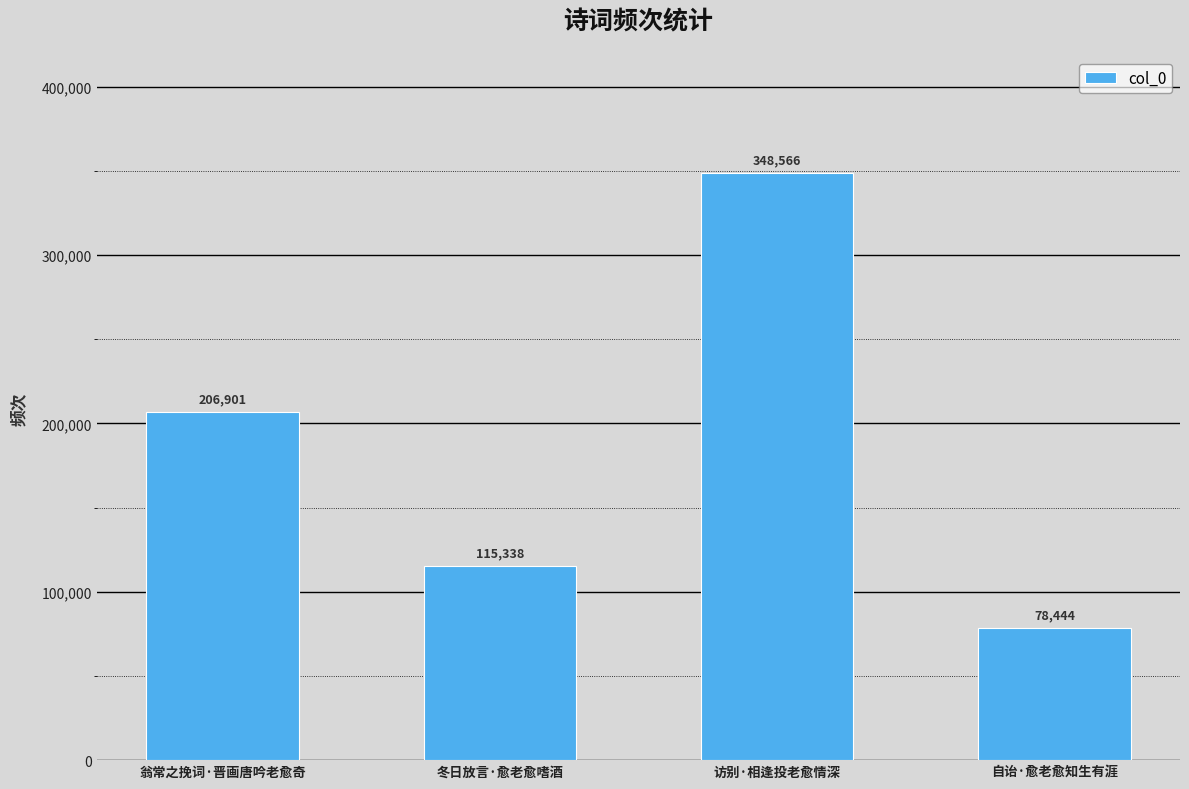

List the labels in order of value, largest first.

访别·相逢投老愈情深, 翁常之挽词·晋画唐吟老愈奇, 冬日放言·愈老愈嗜酒, 自诒·愈老愈知生有涯